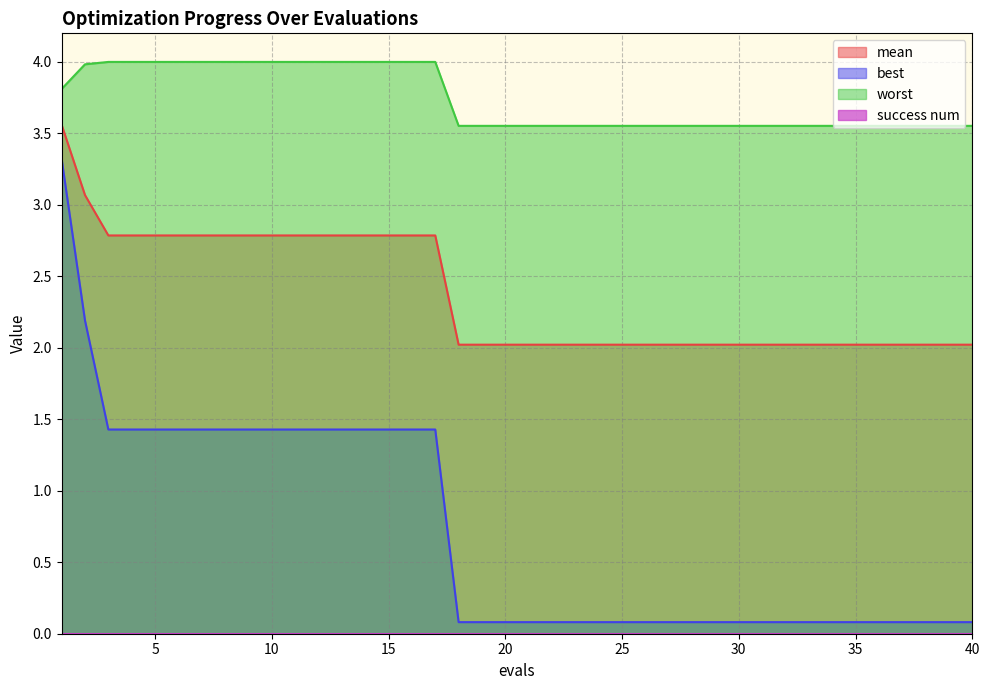

True or false: worst has more than 0 interior local peaks.

False